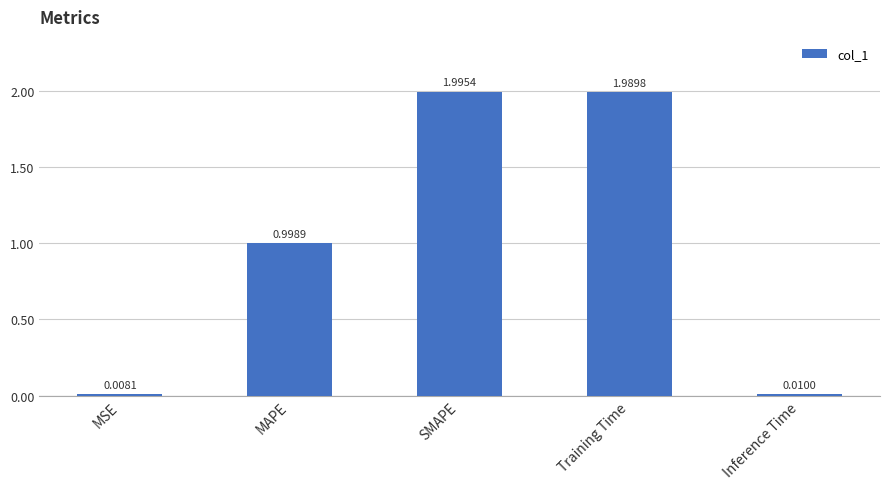

What is the change in value from MAPE to SMAPE?

+1.0